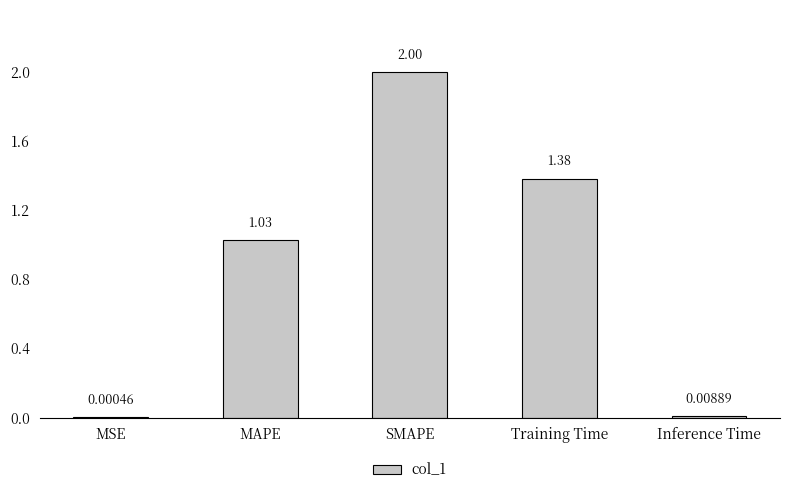

What is the sum of the values at SMAPE and MSE?

2.0